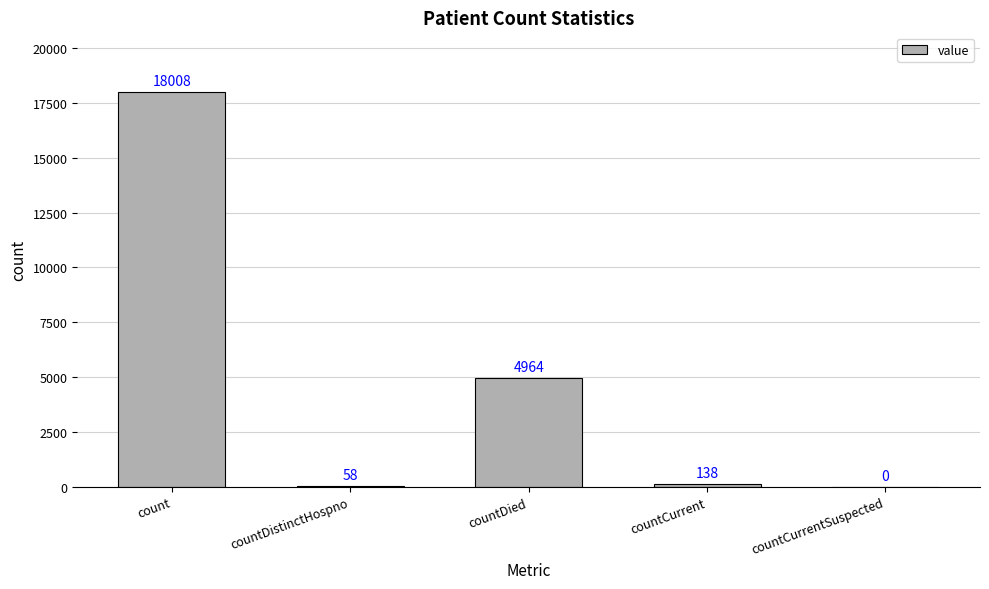

The chart shows a value of 138 at countCurrent. True or false?

True